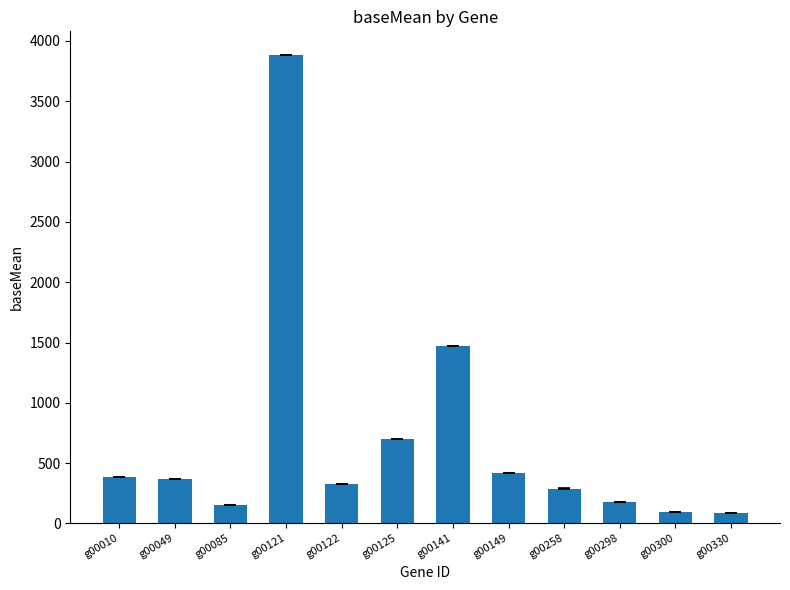

Which label corresponds to the largest value in the chart?

g00121